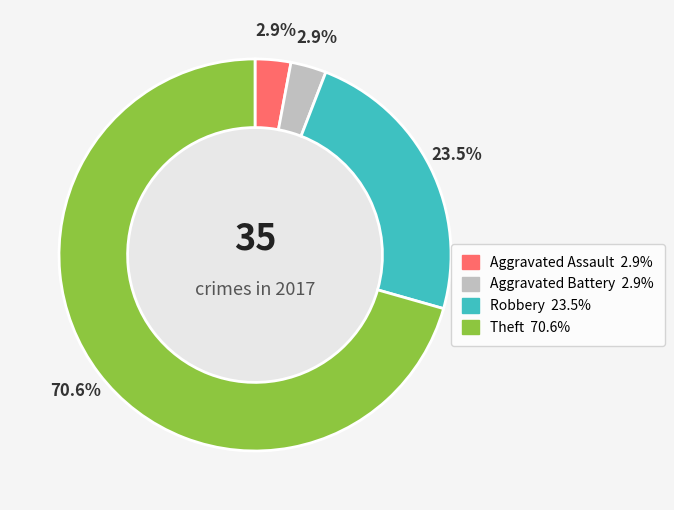

What is the majority slice?

Theft